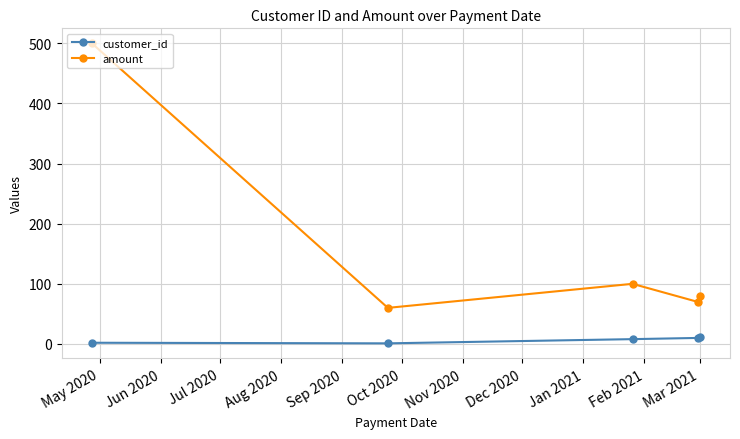

Which series has the widest spread of values?

amount